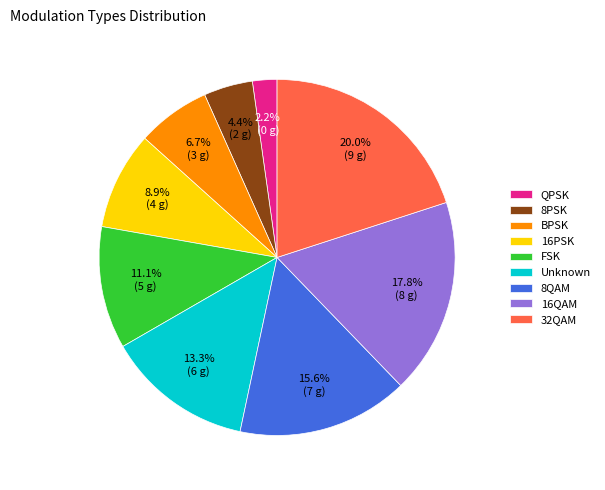

To the nearest percent, what is the average slice percentage?

11%